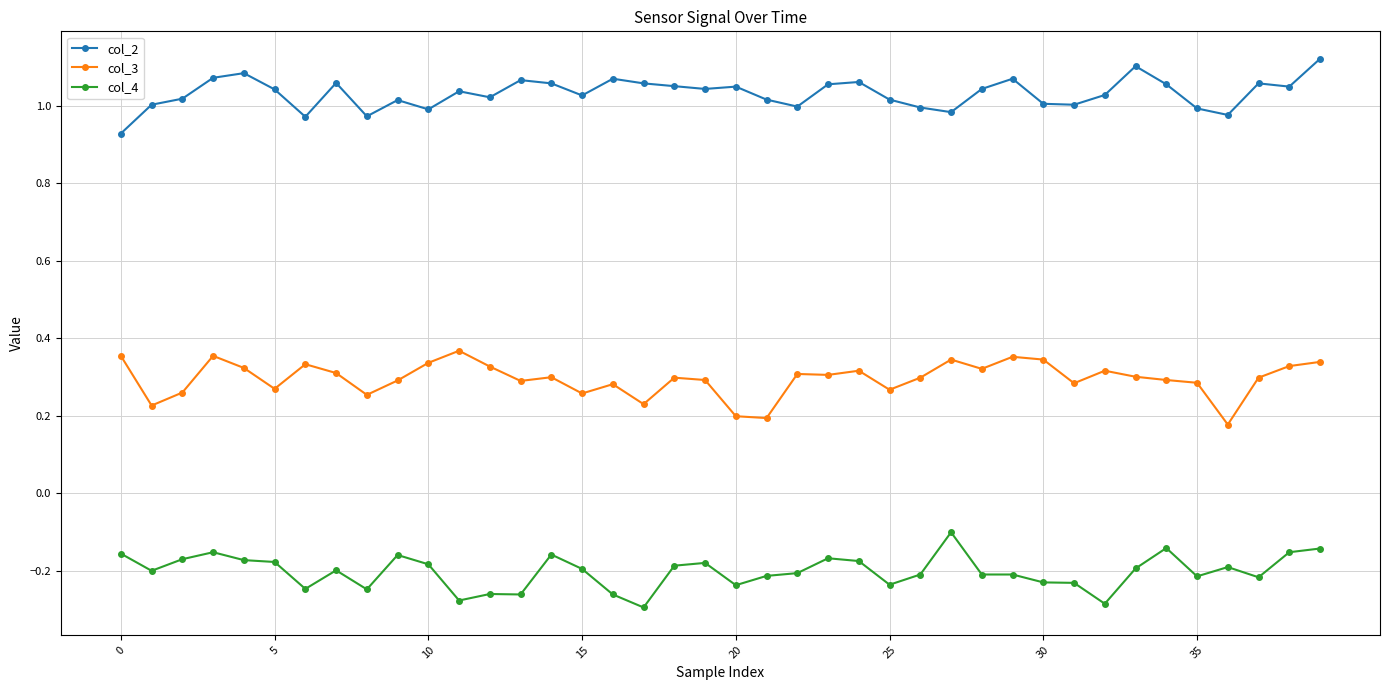

At how many categories does at least one series exceed 0?

40